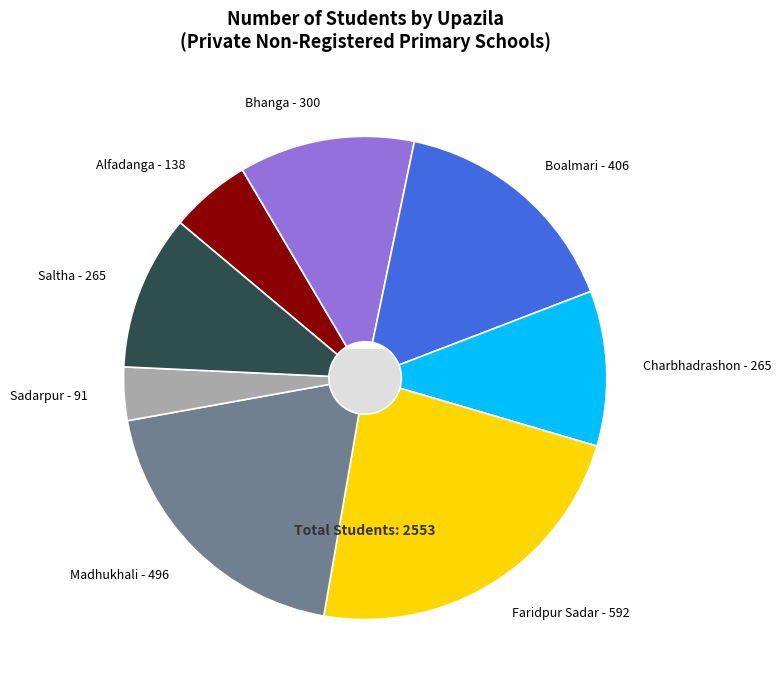

To the nearest percent, what is the difference between the Faridpur Sadar and Saltha slice percentages?

13%